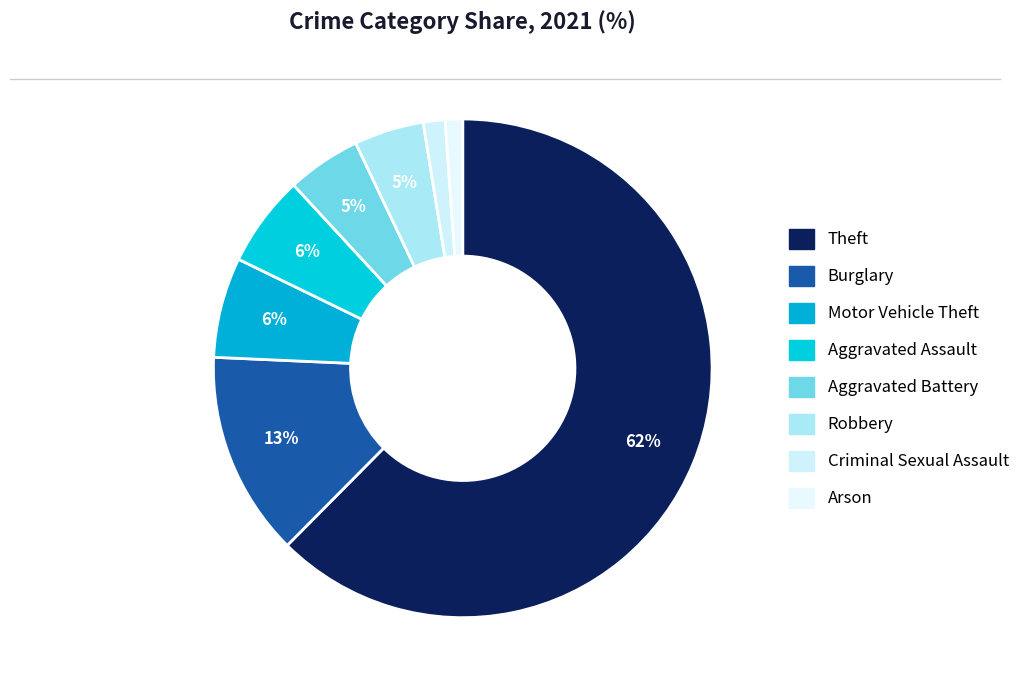

To the nearest percent, what is the average slice percentage?

12%